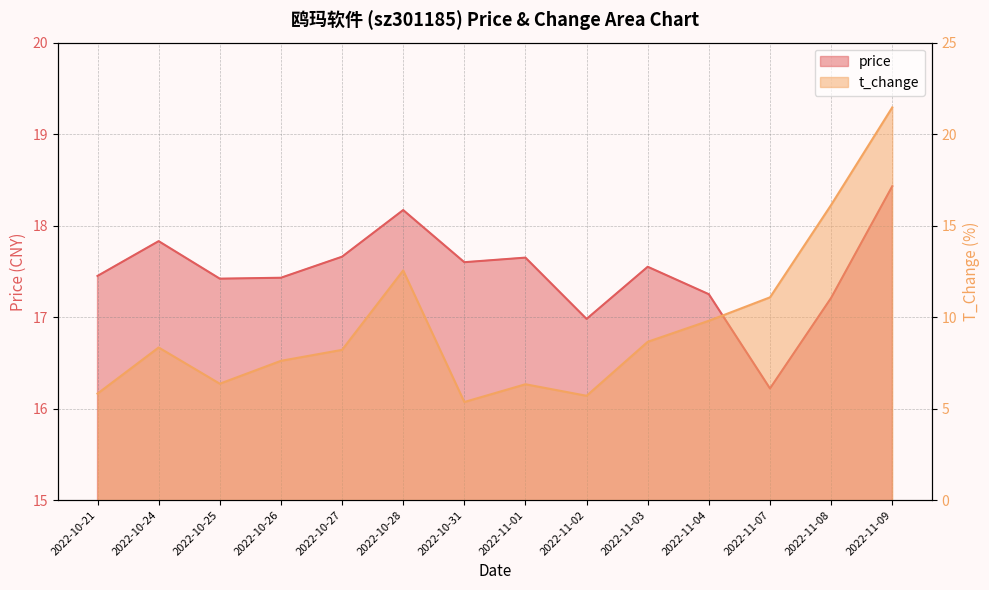

At which category does price reach its first local valley?

2022-10-25